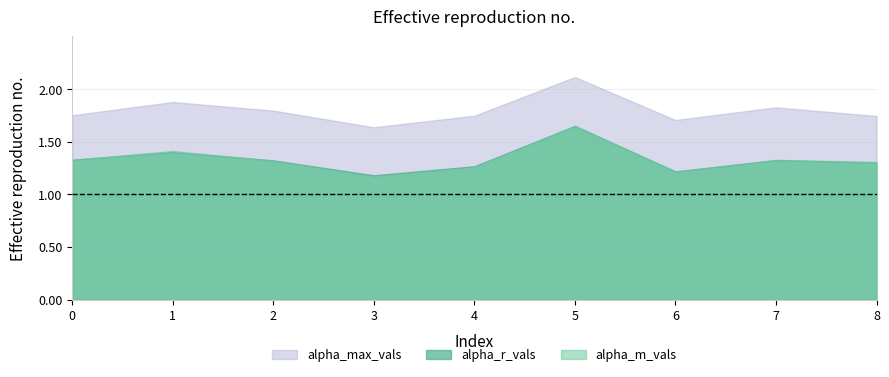

Which series ends up on top after the final intersection of alpha_m_vals and alpha_r_vals?

alpha_m_vals